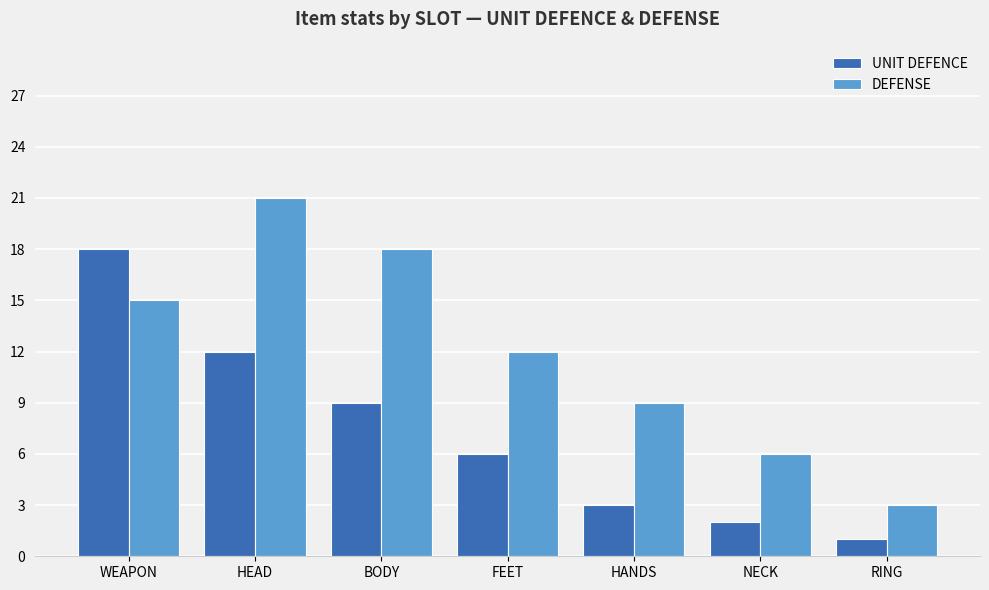

How many groups of bars are there?

7